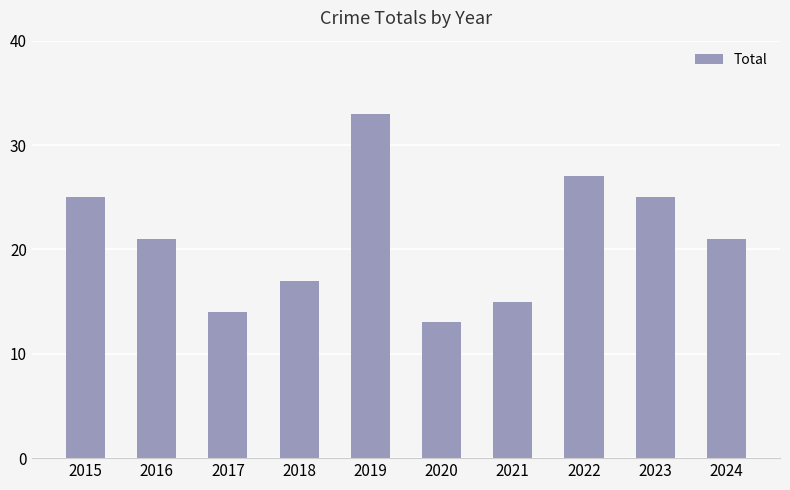

What is the sum of all values?

211